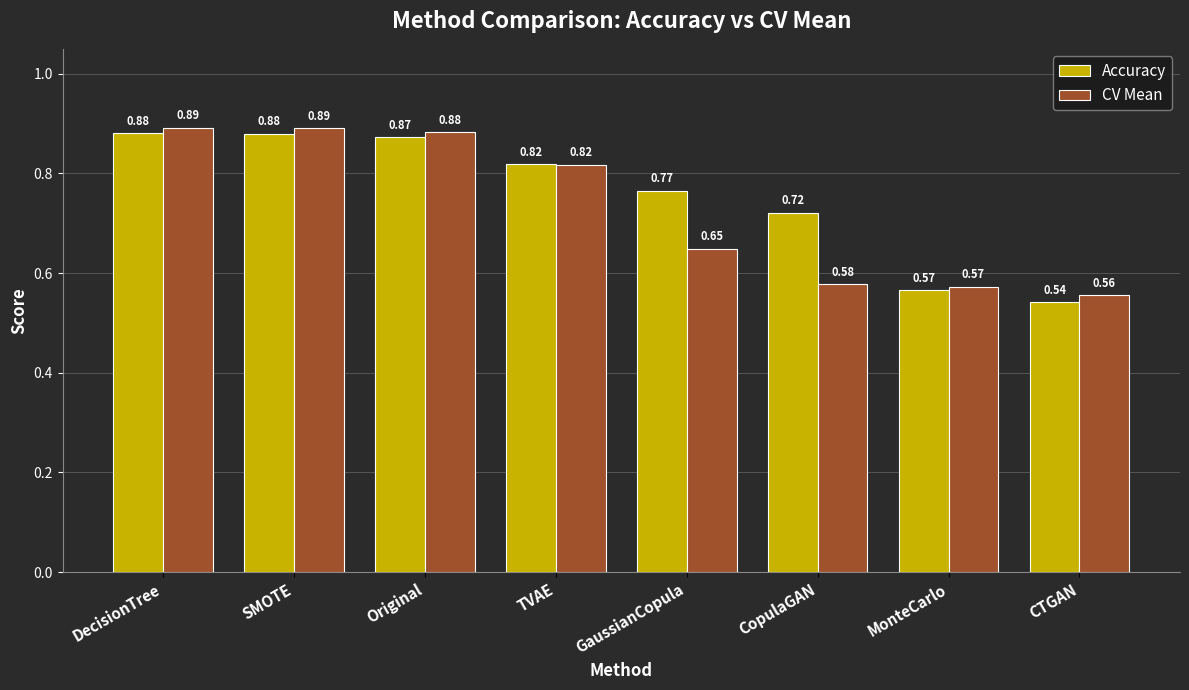

Which category has the lowest value in the CV Mean series?

CTGAN